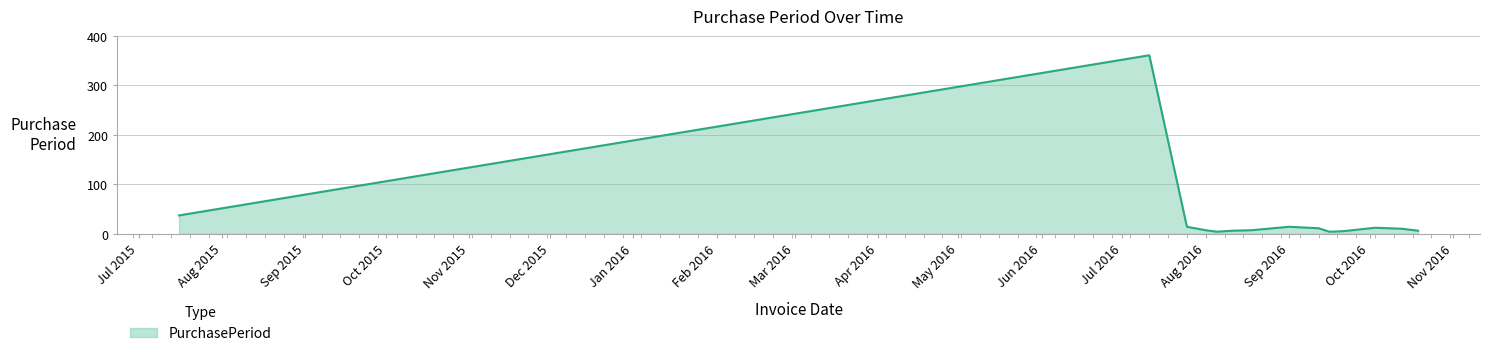

What is the greatest value displayed?

361